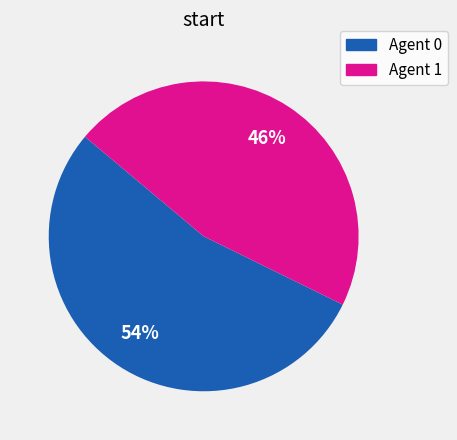

To the nearest percent, what percentage of the pie is Agent 0?

54%